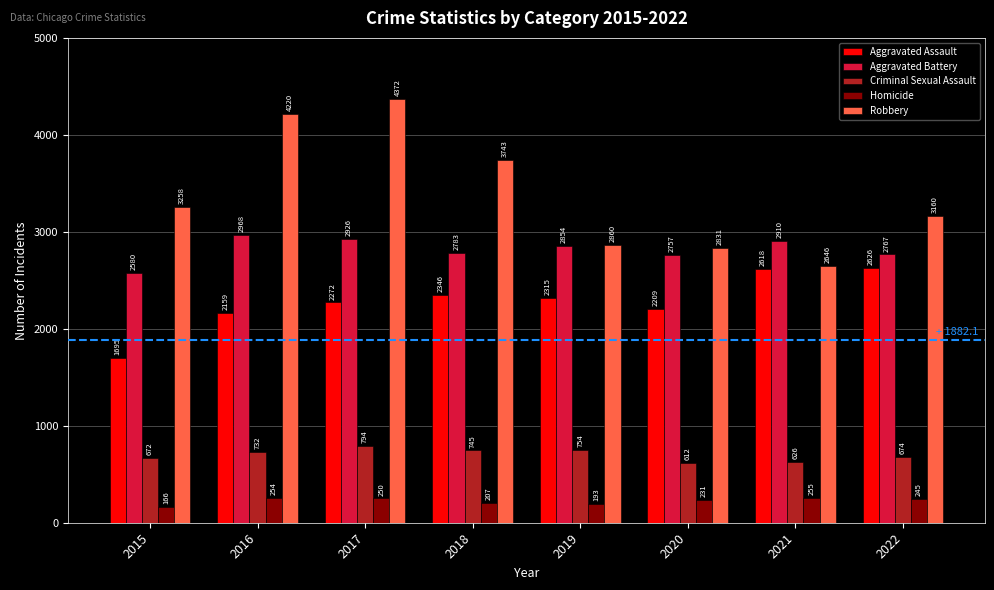

At 2017, list the series in order from largest to smallest.

Robbery, Aggravated Battery, Aggravated Assault, Criminal Sexual Assault, Homicide